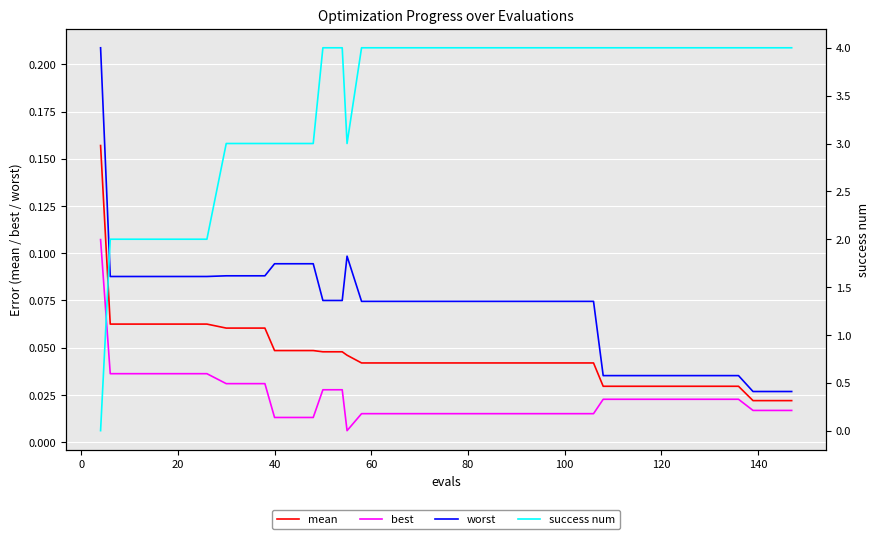

True or false: worst and mean intersect in this chart.

False